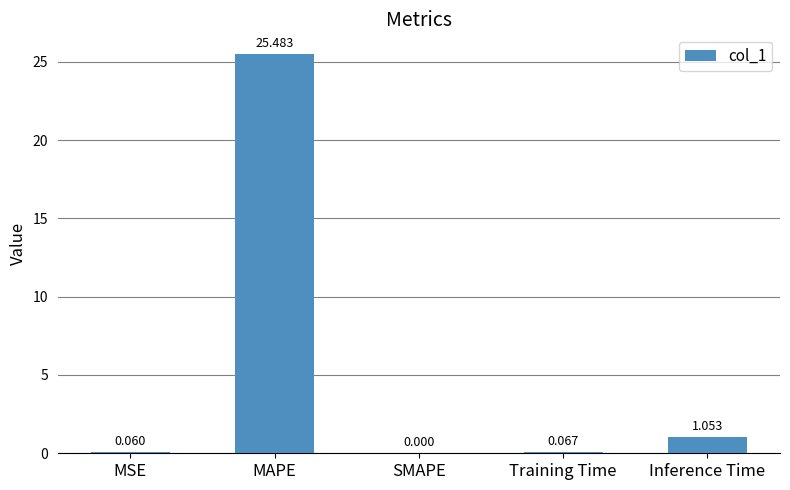

What is the maximum value shown in the chart?

25.5